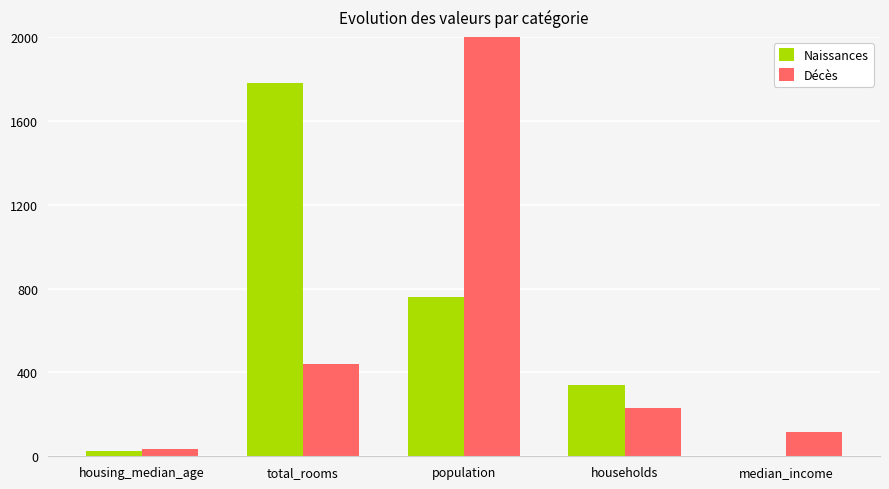

How many data points in Naissances are less than 340?

2